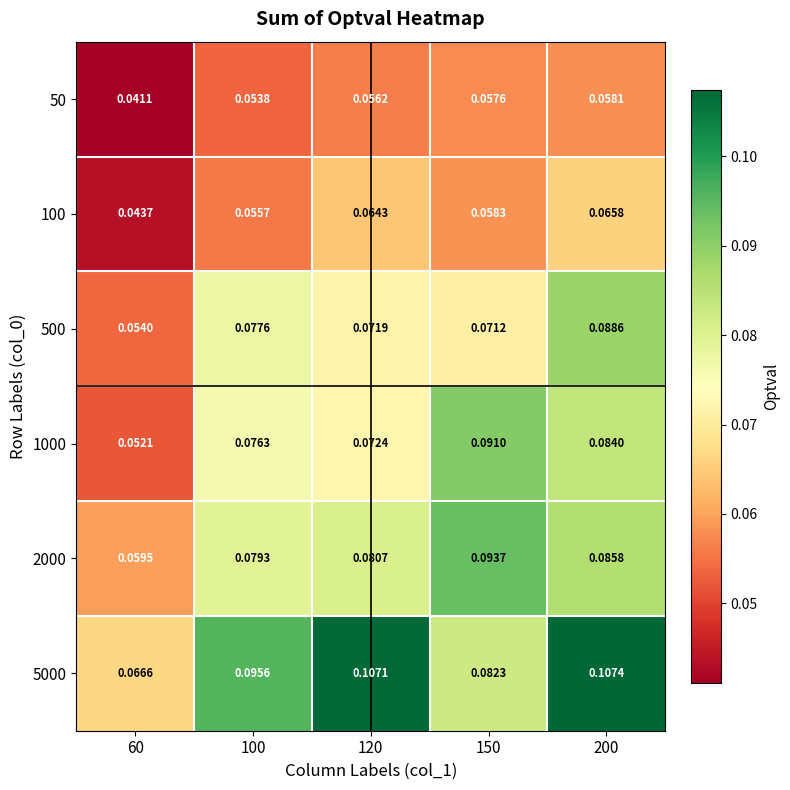

Which series has the largest range (max minus min)?

5000